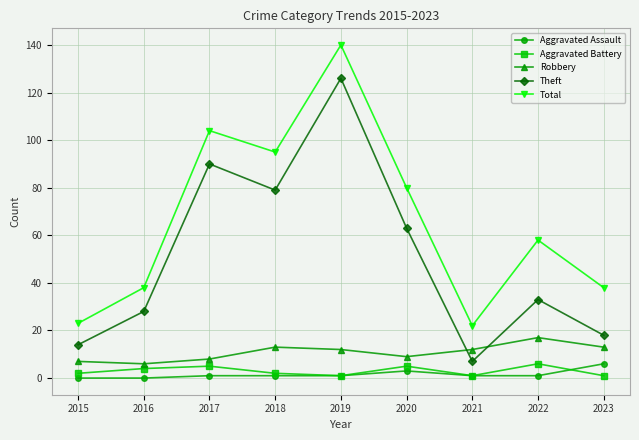

What value does the Robbery series have at 2019, to the nearest 5?

10